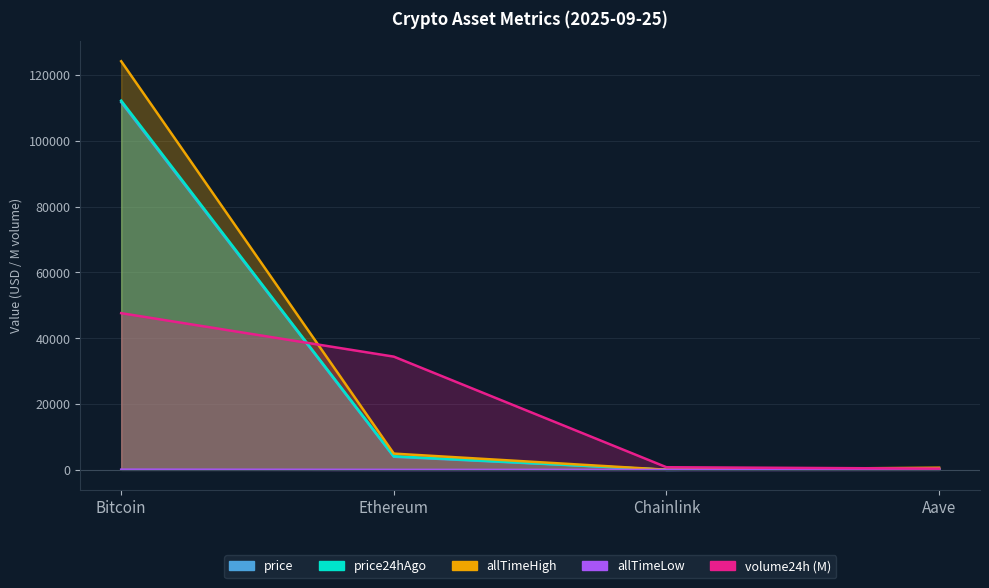

What is the difference between the maximum and minimum values in the volume24h series?

47216.6